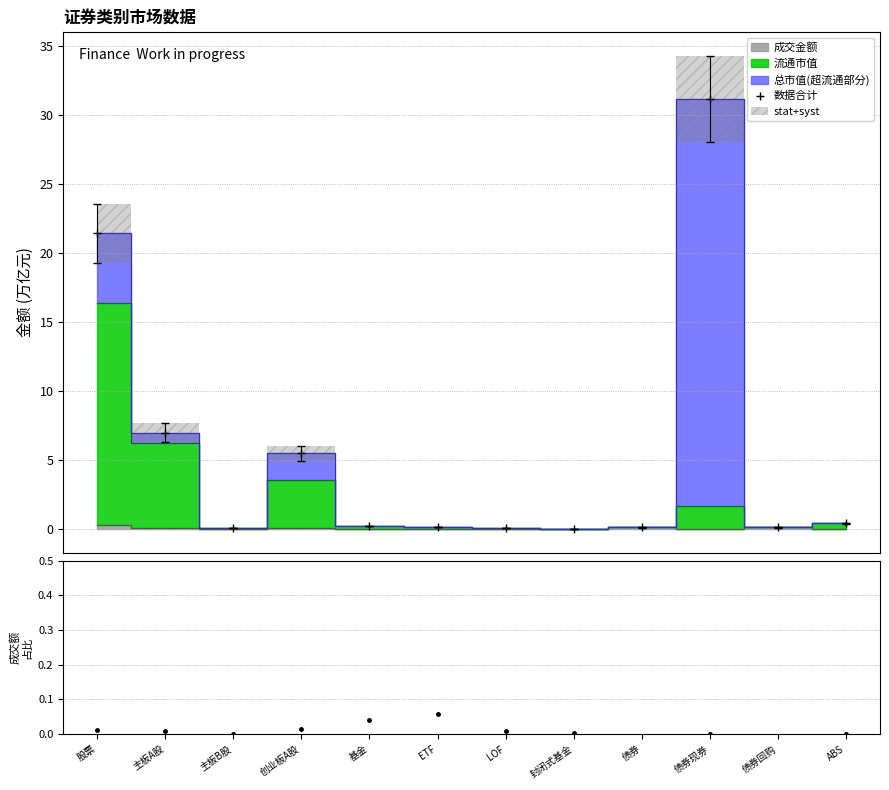

At which category does 成交额占比 reach its first local valley?

主板B股